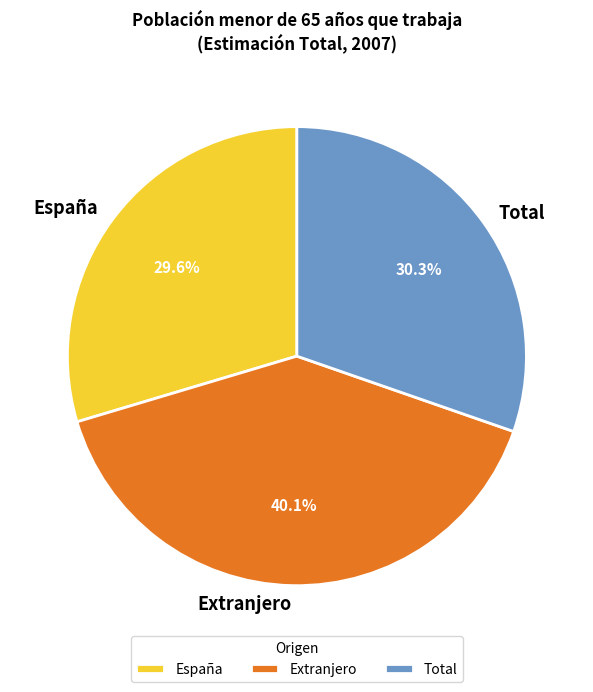

How many segments does this pie chart have?

3